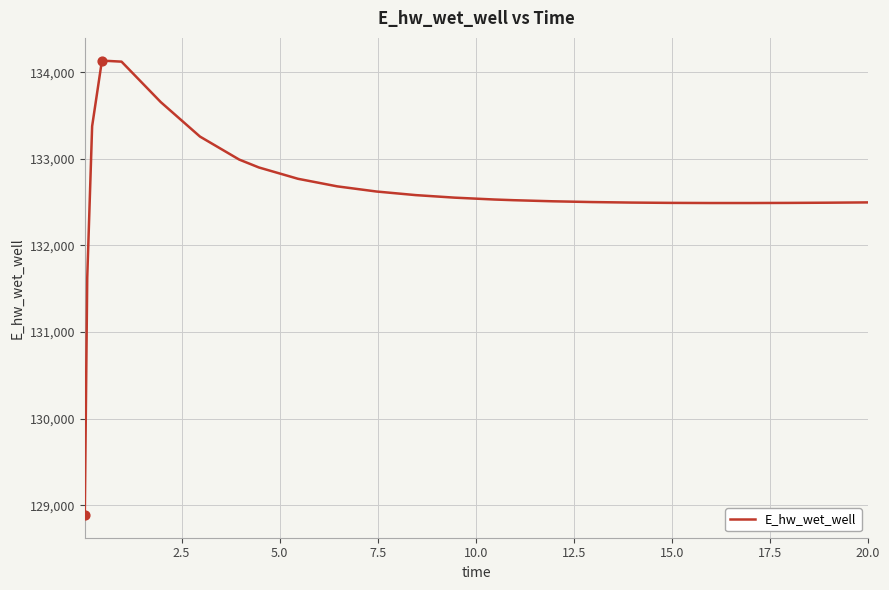

What is the difference between the maximum and minimum values?

5248.0